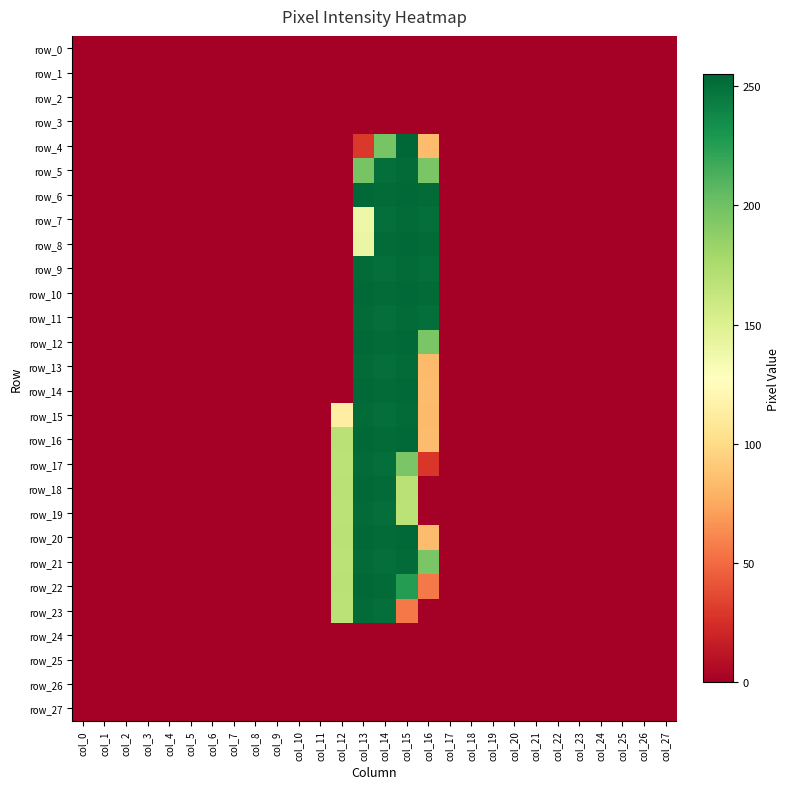

Reading right to left, transcribe all the data shown in this chart.

row_0: col_27=0	col_26=0	col_25=0	col_24=0	col_23=0	col_22=0	col_21=0	col_20=0	col_19=0	col_18=0	col_17=0	col_16=0	col_15=0	col_14=0	col_13=0	col_12=0	col_11=0	col_10=0	col_9=0	col_8=0	col_7=0	col_6=0	col_5=0	col_4=0	col_3=0	col_2=0	col_1=0	col_0=0
row_1: col_27=0	col_26=0	col_25=0	col_24=0	col_23=0	col_22=0	col_21=0	col_20=0	col_19=0	col_18=0	col_17=0	col_16=0	col_15=0	col_14=0	col_13=0	col_12=0	col_11=0	col_10=0	col_9=0	col_8=0	col_7=0	col_6=0	col_5=0	col_4=0	col_3=0	col_2=0	col_1=0	col_0=0
row_2: col_27=0	col_26=0	col_25=0	col_24=0	col_23=0	col_22=0	col_21=0	col_20=0	col_19=0	col_18=0	col_17=0	col_16=0	col_15=0	col_14=0	col_13=0	col_12=0	col_11=0	col_10=0	col_9=0	col_8=0	col_7=0	col_6=0	col_5=0	col_4=0	col_3=0	col_2=0	col_1=0	col_0=0
row_3: col_27=0	col_26=0	col_25=0	col_24=0	col_23=0	col_22=0	col_21=0	col_20=0	col_19=0	col_18=0	col_17=0	col_16=0	col_15=0	col_14=0	col_13=0	col_12=0	col_11=0	col_10=0	col_9=0	col_8=0	col_7=0	col_6=0	col_5=0	col_4=0	col_3=0	col_2=0	col_1=0	col_0=0
row_4: col_27=0	col_26=0	col_25=0	col_24=0	col_23=0	col_22=0	col_21=0	col_20=0	col_19=0	col_18=0	col_17=0	col_16=84	col_15=255	col_14=197	col_13=29	col_12=0	col_11=0	col_10=0	col_9=0	col_8=0	col_7=0	col_6=0	col_5=0	col_4=0	col_3=0	col_2=0	col_1=0	col_0=0
row_5: col_27=0	col_26=0	col_25=0	col_24=0	col_23=0	col_22=0	col_21=0	col_20=0	col_19=0	col_18=0	col_17=0	col_16=196	col_15=253	col_14=251	col_13=197	col_12=0	col_11=0	col_10=0	col_9=0	col_8=0	col_7=0	col_6=0	col_5=0	col_4=0	col_3=0	col_2=0	col_1=0	col_0=0
row_6: col_27=0	col_26=0	col_25=0	col_24=0	col_23=0	col_22=0	col_21=0	col_20=0	col_19=0	col_18=0	col_17=0	col_16=253	col_15=254	col_14=253	col_13=254	col_12=0	col_11=0	col_10=0	col_9=0	col_8=0	col_7=0	col_6=0	col_5=0	col_4=0	col_3=0	col_2=0	col_1=0	col_0=0
row_7: col_27=0	col_26=0	col_25=0	col_24=0	col_23=0	col_22=0	col_21=0	col_20=0	col_19=0	col_18=0	col_17=0	col_16=251	col_15=253	col_14=251	col_13=139	col_12=0	col_11=0	col_10=0	col_9=0	col_8=0	col_7=0	col_6=0	col_5=0	col_4=0	col_3=0	col_2=0	col_1=0	col_0=0
row_8: col_27=0	col_26=0	col_25=0	col_24=0	col_23=0	col_22=0	col_21=0	col_20=0	col_19=0	col_18=0	col_17=0	col_16=253	col_15=254	col_14=253	col_13=141	col_12=0	col_11=0	col_10=0	col_9=0	col_8=0	col_7=0	col_6=0	col_5=0	col_4=0	col_3=0	col_2=0	col_1=0	col_0=0
row_9: col_27=0	col_26=0	col_25=0	col_24=0	col_23=0	col_22=0	col_21=0	col_20=0	col_19=0	col_18=0	col_17=0	col_16=251	col_15=253	col_14=251	col_13=253	col_12=0	col_11=0	col_10=0	col_9=0	col_8=0	col_7=0	col_6=0	col_5=0	col_4=0	col_3=0	col_2=0	col_1=0	col_0=0
row_10: col_27=0	col_26=0	col_25=0	col_24=0	col_23=0	col_22=0	col_21=0	col_20=0	col_19=0	col_18=0	col_17=0	col_16=253	col_15=254	col_14=253	col_13=254	col_12=0	col_11=0	col_10=0	col_9=0	col_8=0	col_7=0	col_6=0	col_5=0	col_4=0	col_3=0	col_2=0	col_1=0	col_0=0
row_11: col_27=0	col_26=0	col_25=0	col_24=0	col_23=0	col_22=0	col_21=0	col_20=0	col_19=0	col_18=0	col_17=0	col_16=251	col_15=253	col_14=251	col_13=253	col_12=0	col_11=0	col_10=0	col_9=0	col_8=0	col_7=0	col_6=0	col_5=0	col_4=0	col_3=0	col_2=0	col_1=0	col_0=0
row_12: col_27=0	col_26=0	col_25=0	col_24=0	col_23=0	col_22=0	col_21=0	col_20=0	col_19=0	col_18=0	col_17=0	col_16=196	col_15=254	col_14=253	col_13=254	col_12=0	col_11=0	col_10=0	col_9=0	col_8=0	col_7=0	col_6=0	col_5=0	col_4=0	col_3=0	col_2=0	col_1=0	col_0=0
row_13: col_27=0	col_26=0	col_25=0	col_24=0	col_23=0	col_22=0	col_21=0	col_20=0	col_19=0	col_18=0	col_17=0	col_16=83	col_15=253	col_14=251	col_13=253	col_12=0	col_11=0	col_10=0	col_9=0	col_8=0	col_7=0	col_6=0	col_5=0	col_4=0	col_3=0	col_2=0	col_1=0	col_0=0
row_14: col_27=0	col_26=0	col_25=0	col_24=0	col_23=0	col_22=0	col_21=0	col_20=0	col_19=0	col_18=0	col_17=0	col_16=84	col_15=254	col_14=253	col_13=254	col_12=0	col_11=0	col_10=0	col_9=0	col_8=0	col_7=0	col_6=0	col_5=0	col_4=0	col_3=0	col_2=0	col_1=0	col_0=0
row_15: col_27=0	col_26=0	col_25=0	col_24=0	col_23=0	col_22=0	col_21=0	col_20=0	col_19=0	col_18=0	col_17=0	col_16=83	col_15=253	col_14=251	col_13=253	col_12=114	col_11=0	col_10=0	col_9=0	col_8=0	col_7=0	col_6=0	col_5=0	col_4=0	col_3=0	col_2=0	col_1=0	col_0=0
row_16: col_27=0	col_26=0	col_25=0	col_24=0	col_23=0	col_22=0	col_21=0	col_20=0	col_19=0	col_18=0	col_17=0	col_16=84	col_15=254	col_14=253	col_13=254	col_12=169	col_11=0	col_10=0	col_9=0	col_8=0	col_7=0	col_6=0	col_5=0	col_4=0	col_3=0	col_2=0	col_1=0	col_0=0
row_17: col_27=0	col_26=0	col_25=0	col_24=0	col_23=0	col_22=0	col_21=0	col_20=0	col_19=0	col_18=0	col_17=0	col_16=28	col_15=196	col_14=251	col_13=253	col_12=168	col_11=0	col_10=0	col_9=0	col_8=0	col_7=0	col_6=0	col_5=0	col_4=0	col_3=0	col_2=0	col_1=0	col_0=0
row_18: col_27=0	col_26=0	col_25=0	col_24=0	col_23=0	col_22=0	col_21=0	col_20=0	col_19=0	col_18=0	col_17=0	col_16=0	col_15=169	col_14=253	col_13=254	col_12=169	col_11=0	col_10=0	col_9=0	col_8=0	col_7=0	col_6=0	col_5=0	col_4=0	col_3=0	col_2=0	col_1=0	col_0=0
row_19: col_27=0	col_26=0	col_25=0	col_24=0	col_23=0	col_22=0	col_21=0	col_20=0	col_19=0	col_18=0	col_17=0	col_16=0	col_15=168	col_14=251	col_13=253	col_12=168	col_11=0	col_10=0	col_9=0	col_8=0	col_7=0	col_6=0	col_5=0	col_4=0	col_3=0	col_2=0	col_1=0	col_0=0
row_20: col_27=0	col_26=0	col_25=0	col_24=0	col_23=0	col_22=0	col_21=0	col_20=0	col_19=0	col_18=0	col_17=0	col_16=84	col_15=254	col_14=253	col_13=254	col_12=169	col_11=0	col_10=0	col_9=0	col_8=0	col_7=0	col_6=0	col_5=0	col_4=0	col_3=0	col_2=0	col_1=0	col_0=0
row_21: col_27=0	col_26=0	col_25=0	col_24=0	col_23=0	col_22=0	col_21=0	col_20=0	col_19=0	col_18=0	col_17=0	col_16=196	col_15=253	col_14=251	col_13=253	col_12=168	col_11=0	col_10=0	col_9=0	col_8=0	col_7=0	col_6=0	col_5=0	col_4=0	col_3=0	col_2=0	col_1=0	col_0=0
row_22: col_27=0	col_26=0	col_25=0	col_24=0	col_23=0	col_22=0	col_21=0	col_20=0	col_19=0	col_18=0	col_17=0	col_16=56	col_15=226	col_14=253	col_13=254	col_12=169	col_11=0	col_10=0	col_9=0	col_8=0	col_7=0	col_6=0	col_5=0	col_4=0	col_3=0	col_2=0	col_1=0	col_0=0
row_23: col_27=0	col_26=0	col_25=0	col_24=0	col_23=0	col_22=0	col_21=0	col_20=0	col_19=0	col_18=0	col_17=0	col_16=0	col_15=56	col_14=251	col_13=253	col_12=168	col_11=0	col_10=0	col_9=0	col_8=0	col_7=0	col_6=0	col_5=0	col_4=0	col_3=0	col_2=0	col_1=0	col_0=0
row_24: col_27=0	col_26=0	col_25=0	col_24=0	col_23=0	col_22=0	col_21=0	col_20=0	col_19=0	col_18=0	col_17=0	col_16=0	col_15=0	col_14=0	col_13=0	col_12=0	col_11=0	col_10=0	col_9=0	col_8=0	col_7=0	col_6=0	col_5=0	col_4=0	col_3=0	col_2=0	col_1=0	col_0=0
row_25: col_27=0	col_26=0	col_25=0	col_24=0	col_23=0	col_22=0	col_21=0	col_20=0	col_19=0	col_18=0	col_17=0	col_16=0	col_15=0	col_14=0	col_13=0	col_12=0	col_11=0	col_10=0	col_9=0	col_8=0	col_7=0	col_6=0	col_5=0	col_4=0	col_3=0	col_2=0	col_1=0	col_0=0
row_26: col_27=0	col_26=0	col_25=0	col_24=0	col_23=0	col_22=0	col_21=0	col_20=0	col_19=0	col_18=0	col_17=0	col_16=0	col_15=0	col_14=0	col_13=0	col_12=0	col_11=0	col_10=0	col_9=0	col_8=0	col_7=0	col_6=0	col_5=0	col_4=0	col_3=0	col_2=0	col_1=0	col_0=0
row_27: col_27=0	col_26=0	col_25=0	col_24=0	col_23=0	col_22=0	col_21=0	col_20=0	col_19=0	col_18=0	col_17=0	col_16=0	col_15=0	col_14=0	col_13=0	col_12=0	col_11=0	col_10=0	col_9=0	col_8=0	col_7=0	col_6=0	col_5=0	col_4=0	col_3=0	col_2=0	col_1=0	col_0=0